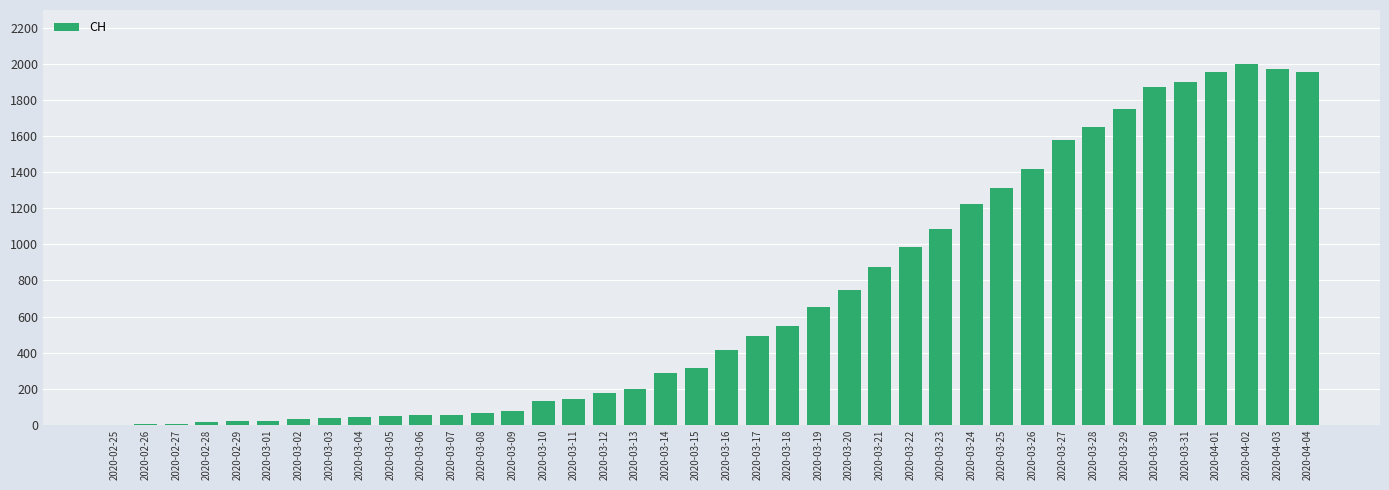

Which category has the highest value across all series?

2020-04-02